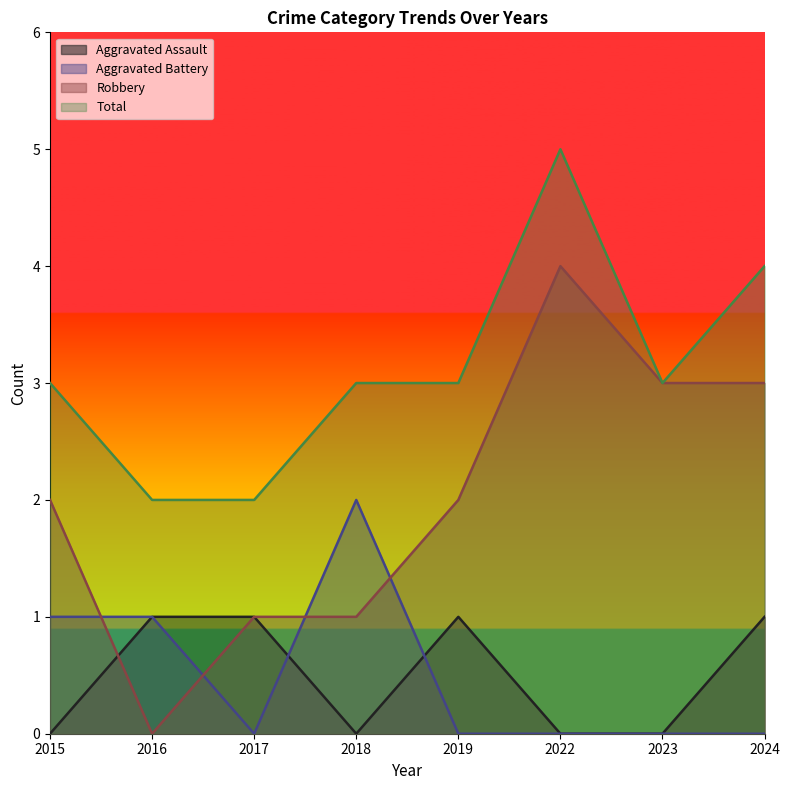

Which category has the highest value in the Total series?

2022